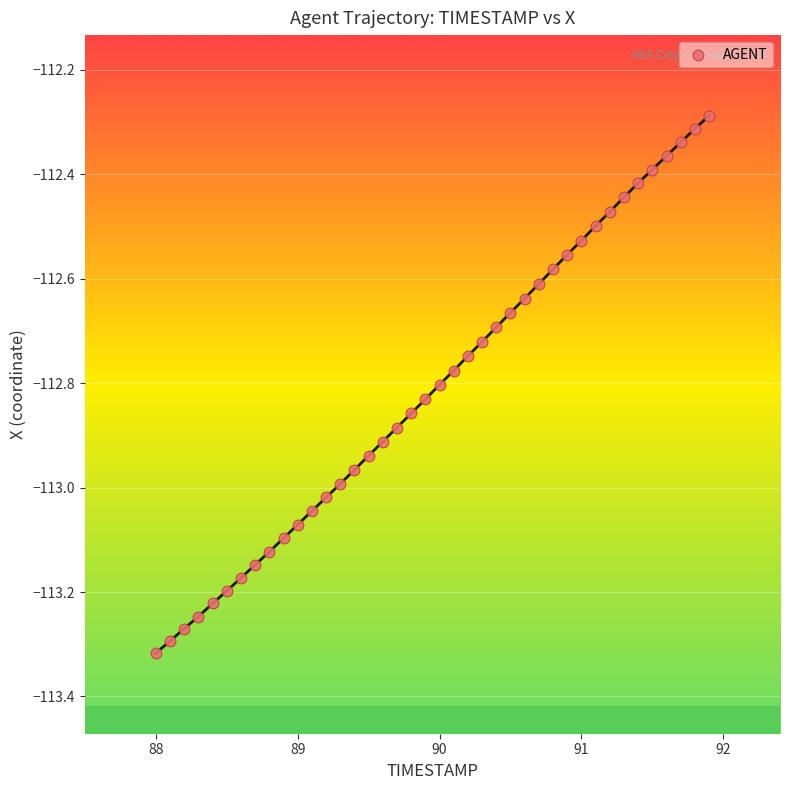

What is the range of X values (max minus min)?

3.9